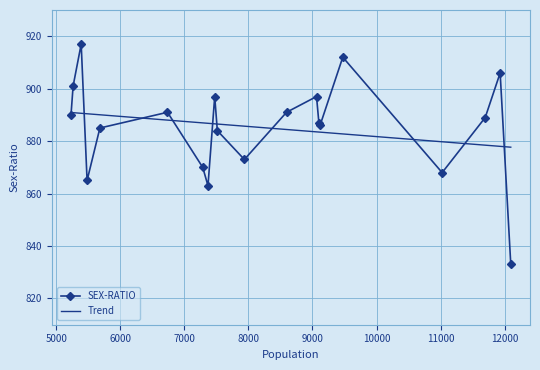

What is the maximum value for SEX-RATIO?

917